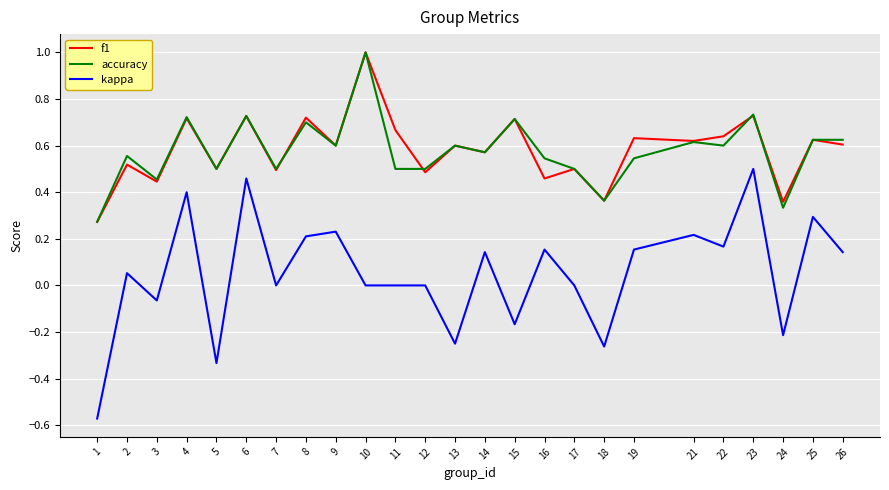

Where is f1 nearest to the value 0?

1